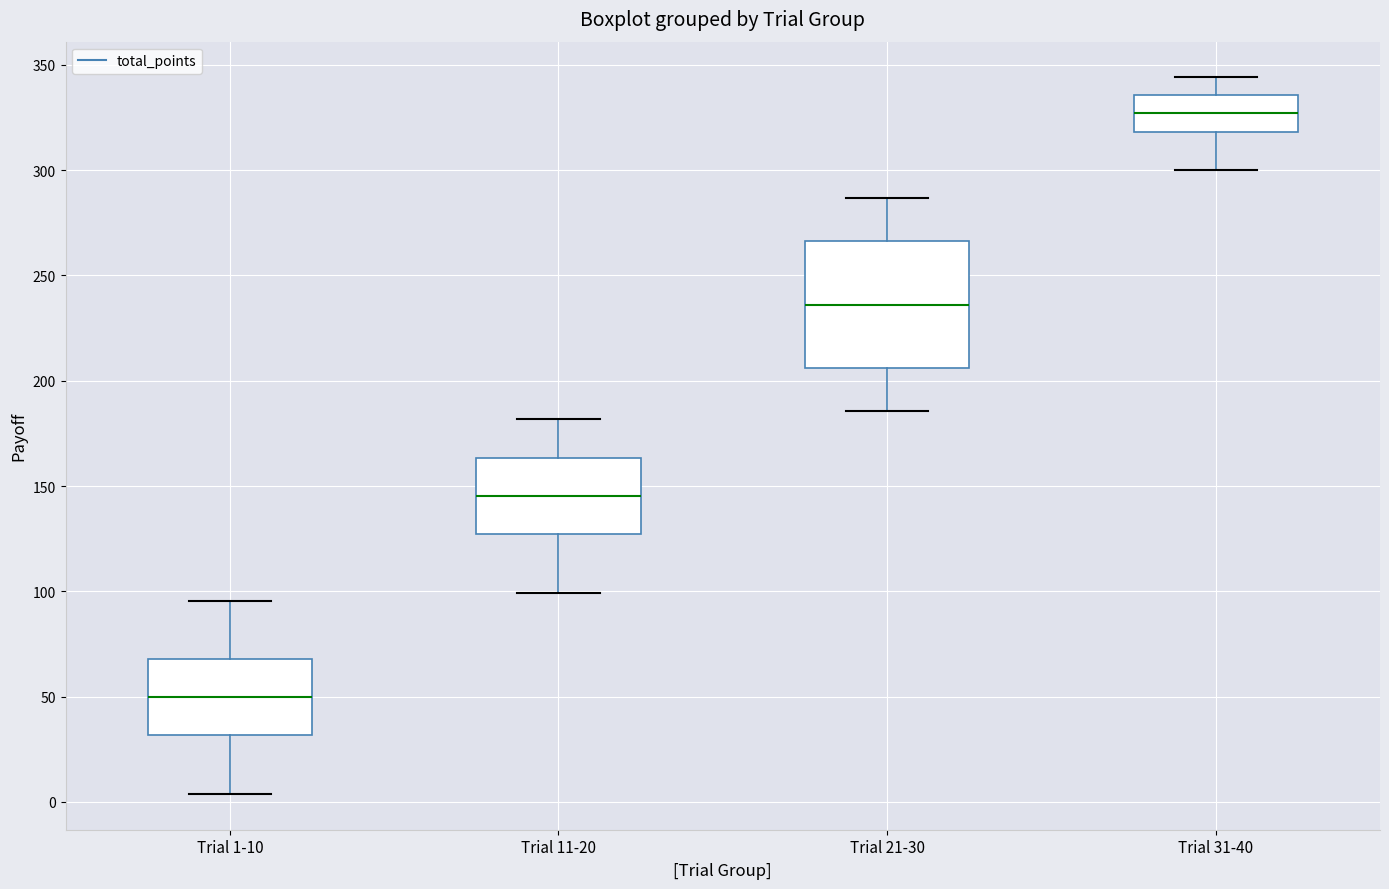

Reading left to right, transcribe this box plot: for each box, give where its median line is, the range the box spans, and where its two whiskers end, as read against the y-axis. The values are not printed on the chart, so give them approximately, as read against the axis.

Trial 1-10: median 50, box 30 to 70, whiskers 5 to 95
Trial 11-20: median 145, box 125 to 165, whiskers 100 to 180
Trial 21-30: median 235, box 205 to 265, whiskers 185 to 285
Trial 31-40: median 325, box 320 to 335, whiskers 300 to 345